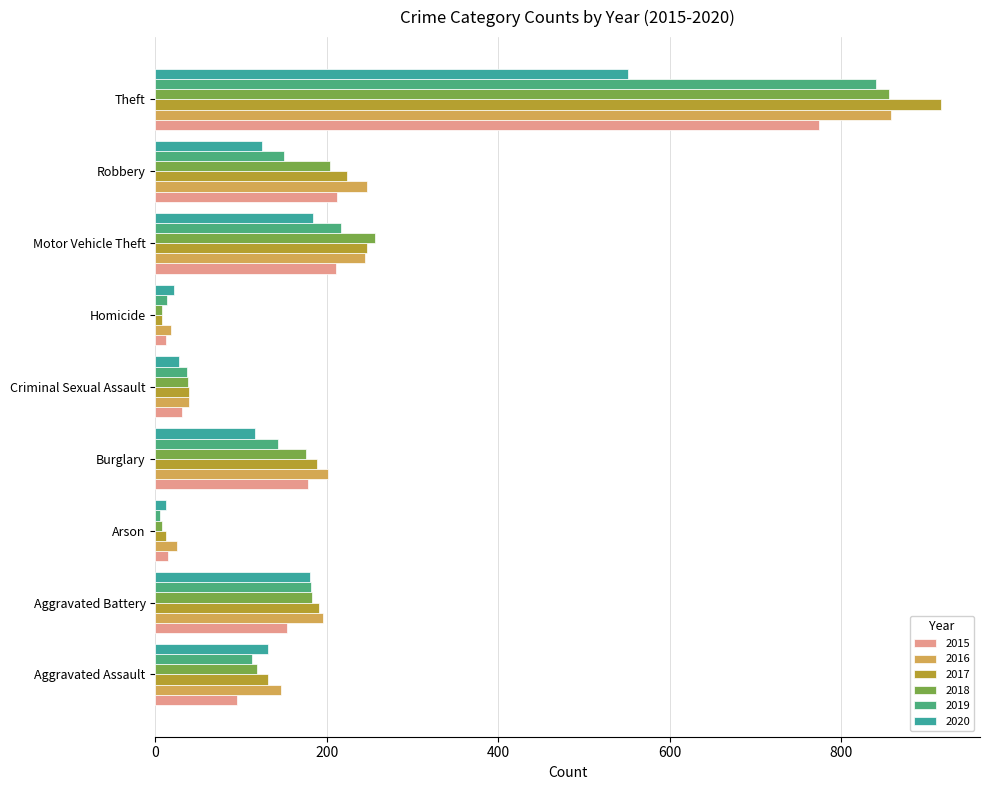

At how many categories does at least one series exceed 337?

1